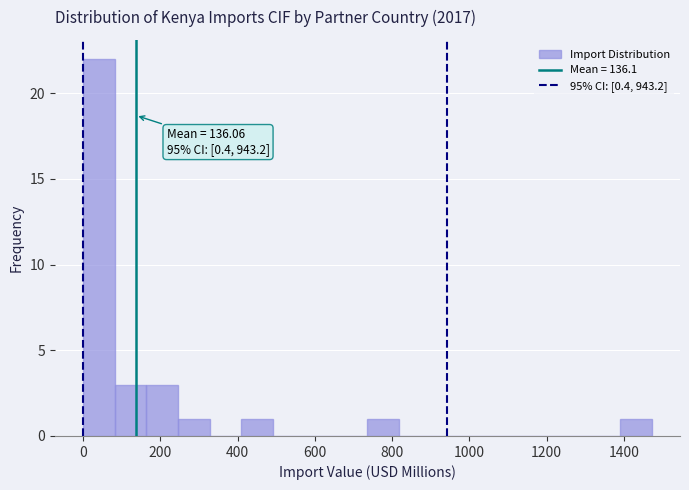

Which range on the x-axis has the tallest bar?

0 to 80